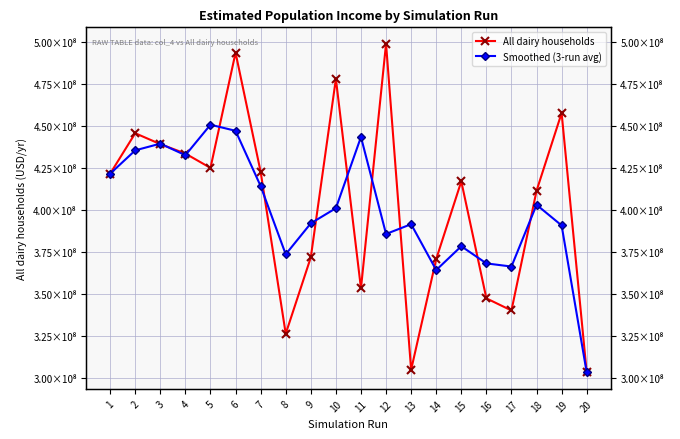

What is the minimum value shown in the chart?

303323639.2